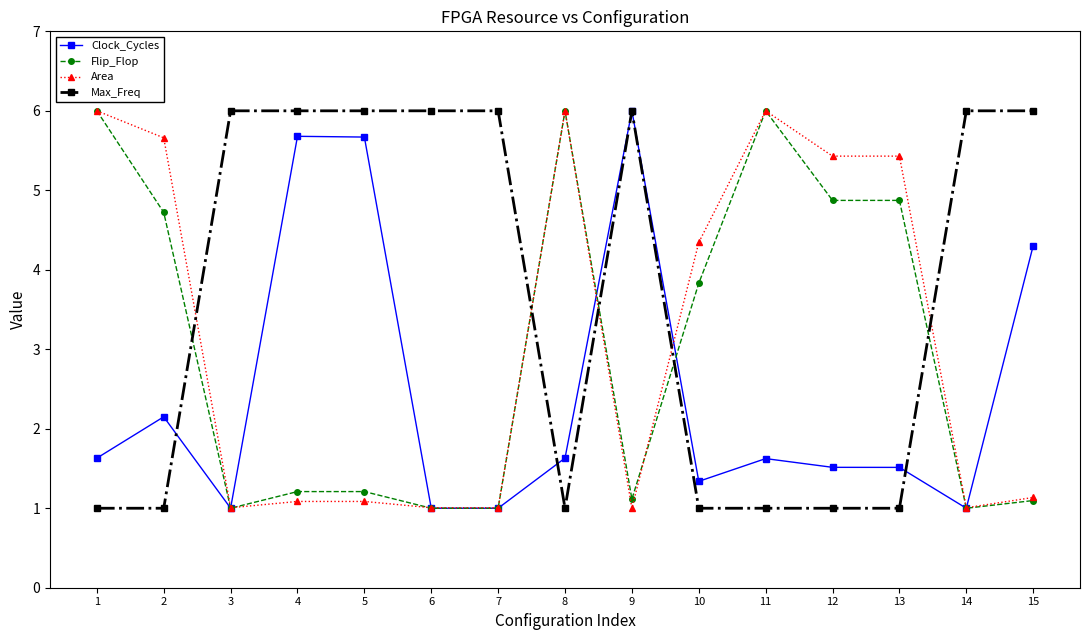

What is the total value across all series at 11?

14.6